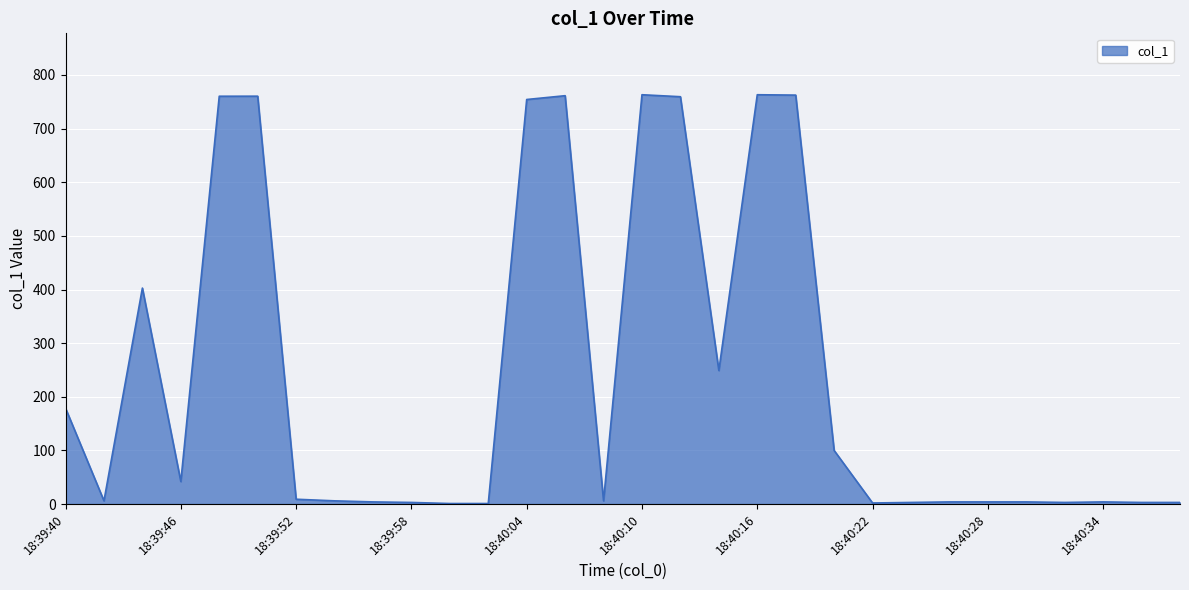

What is the minimum value shown in the chart?

1.0